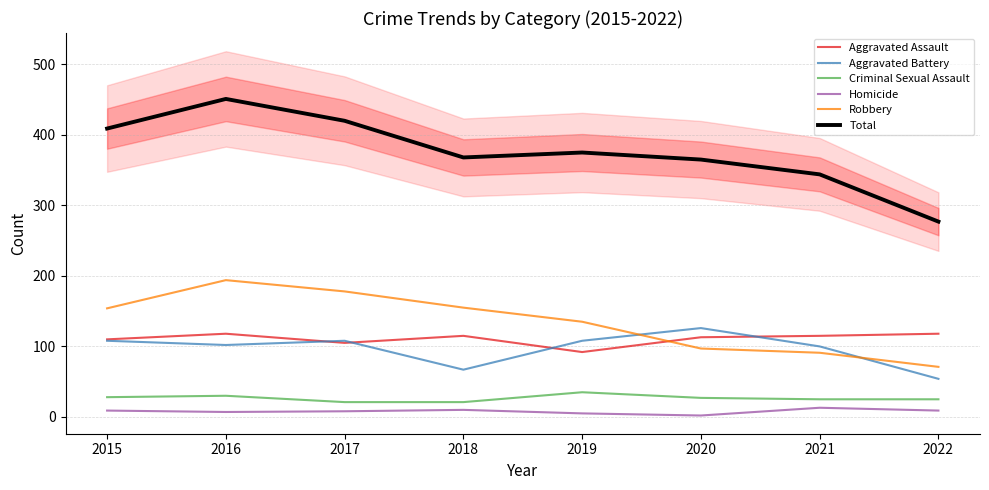

Which category has the lowest value in the Homicide series?

2020